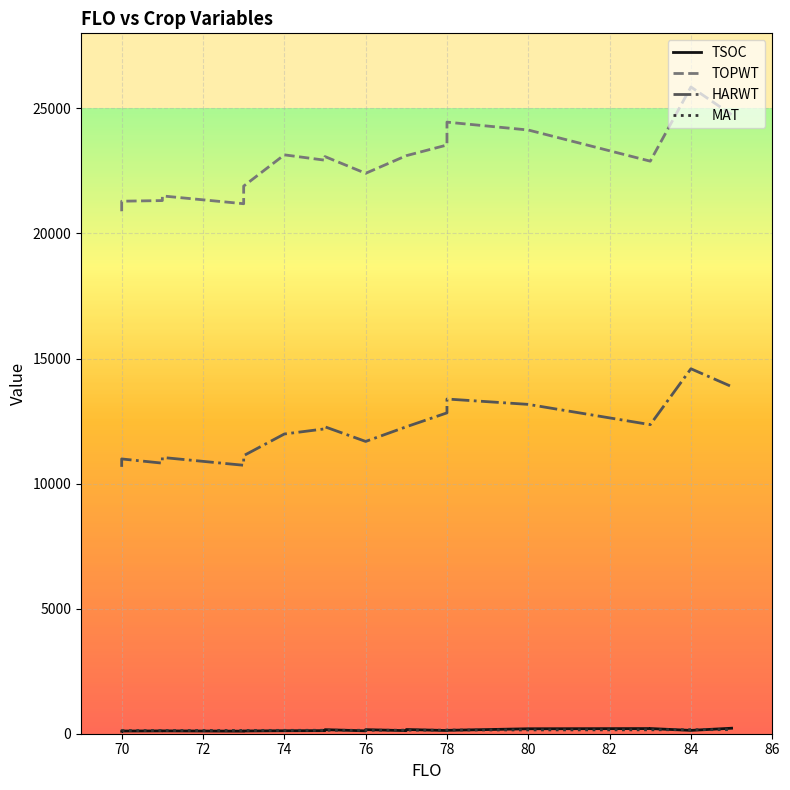

Reading left to right, transcribe all the data shown in this chart.

TSOC: 100	101	107	112	113	102	102	109	119	123	123	144	162	115	116	160	162	123	168	128	133	135	198	206	207	133	220
TOPWT: 20886	20886	21289	21314	21500	21188	21188	21893	23142	22928	22928	23072	23072	22404	22404	22404	22404	23109	23109	23535	23535	24450	24135	22889	22889	25855	24749
HARWT: 10669	10669	10985	10817	11045	10732	10732	11117	11982	12189	12189	12269	12269	11685	11685	11685	11685	12271	12271	12827	12827	13381	13166	12356	12356	14590	13878
MAT: 125	125	127	129	129	131	131	133	135	138	138	138	138	138	138	138	138	142	142	143	143	147	152	156	156	163	162